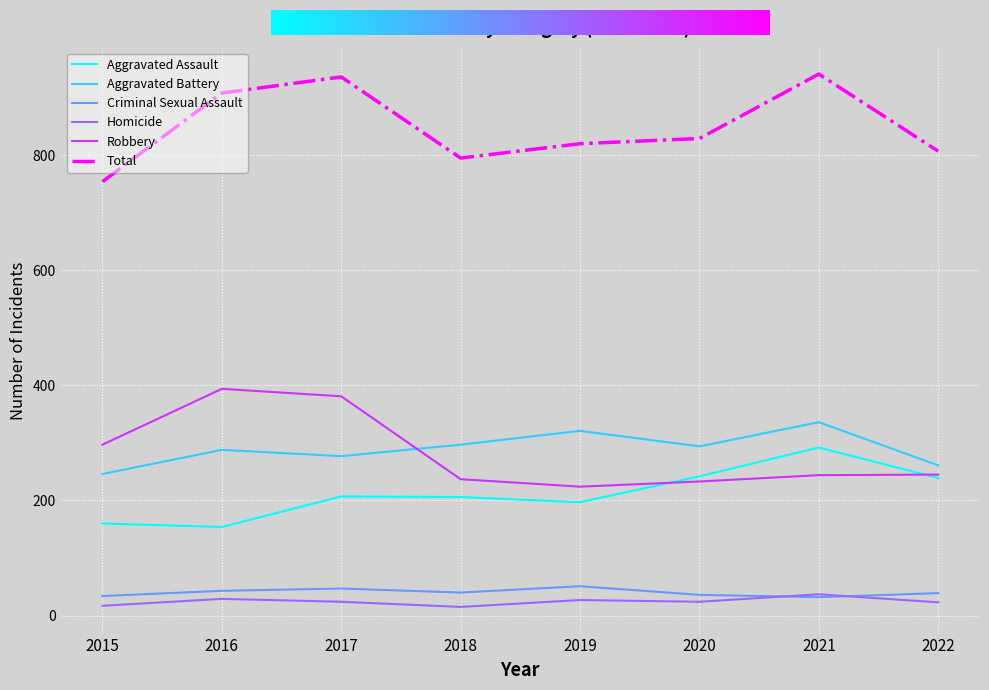

At how many categories does at least one series exceed 106?

8